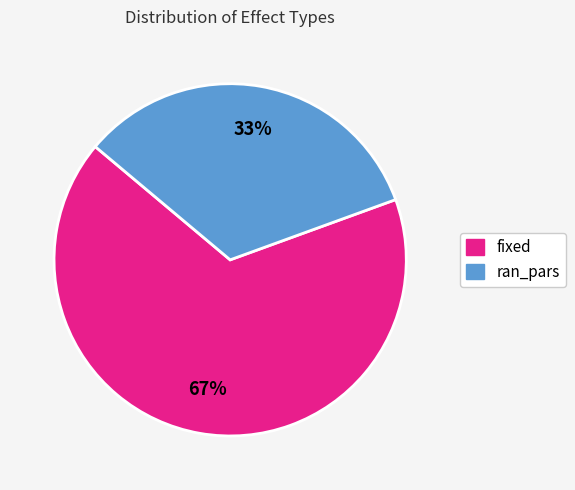

How many slices are in this pie chart?

2